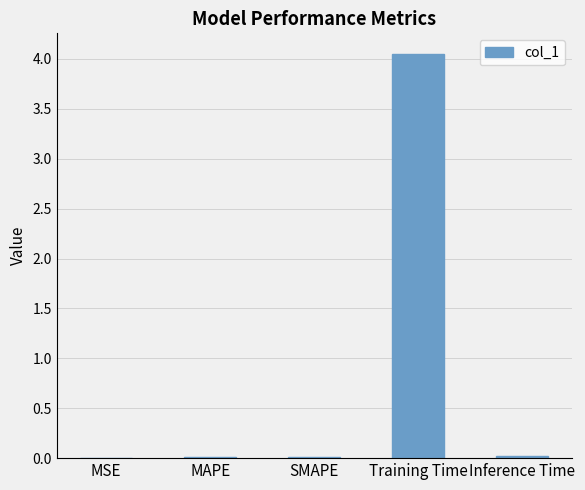

Is it true that the value at SMAPE is 0.0?

True